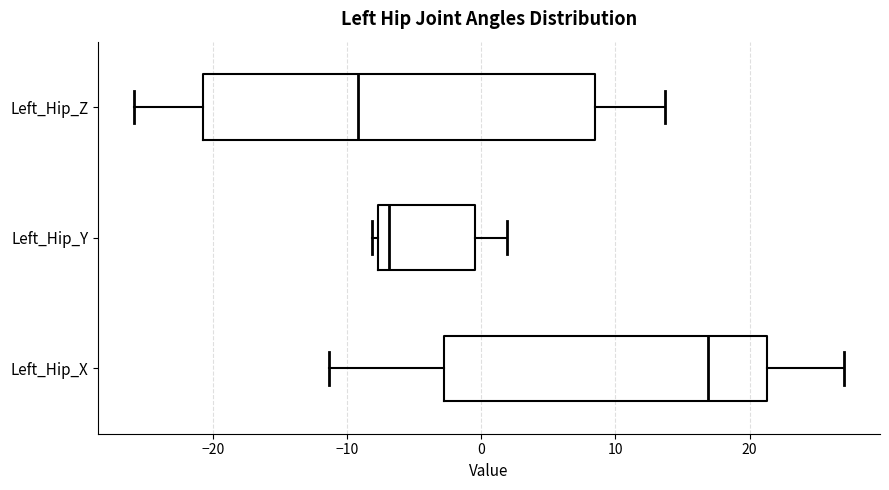

Reading bottom to top, read every box against the x-axis: the position of its median line, the range the box covers, and the ends of its whiskers. The values are not printed on the chart, so give them approximately, as read against the axis.

Left_Hip_X: median 17, box -3 to 21, whiskers -11 to 27
Left_Hip_Y: median -7, box -8 to 0, whiskers -8 (just left of the box's left edge) to 2
Left_Hip_Z: median -9, box -21 to 8, whiskers -26 to 14